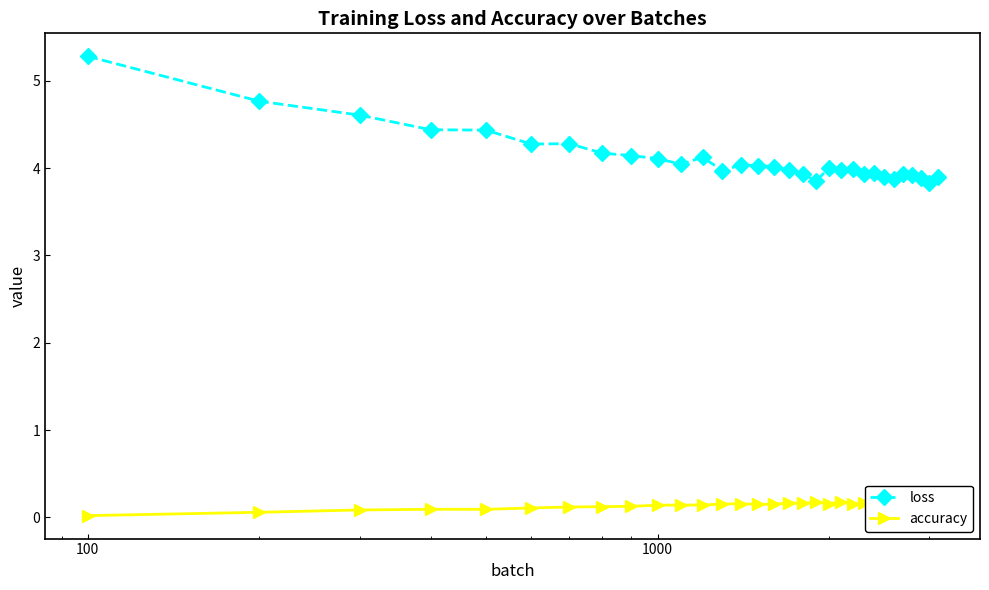

True or false: loss has more than 1 interior local peaks.

True